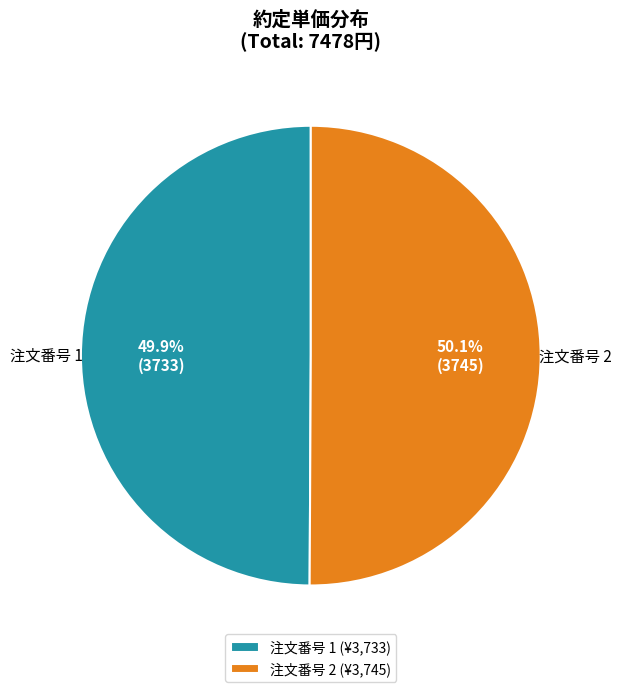

Approximately how many times larger is the value at 注文番号 2 compared to 注文番号 1?

1.0